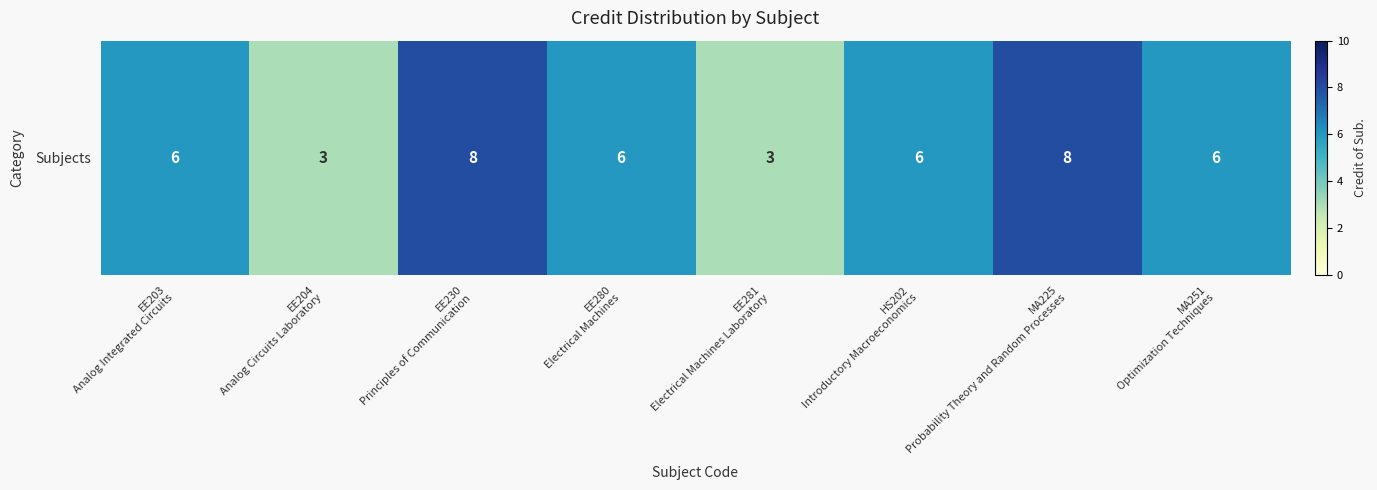

At which label is the value closest to 5?

EE203
Analog Integrated Circuits